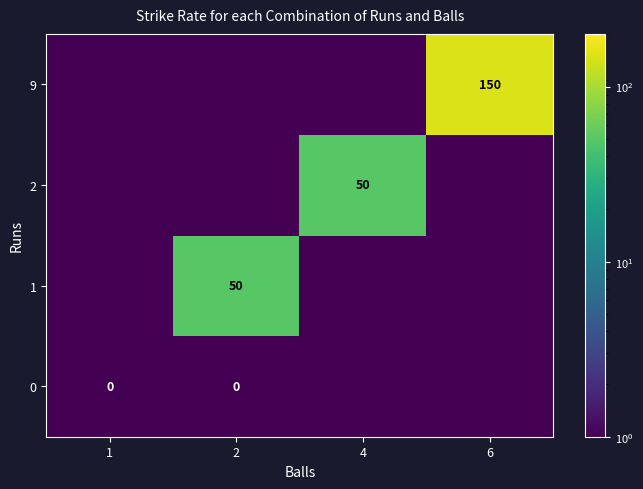

Count the number of categories in the chart.

4